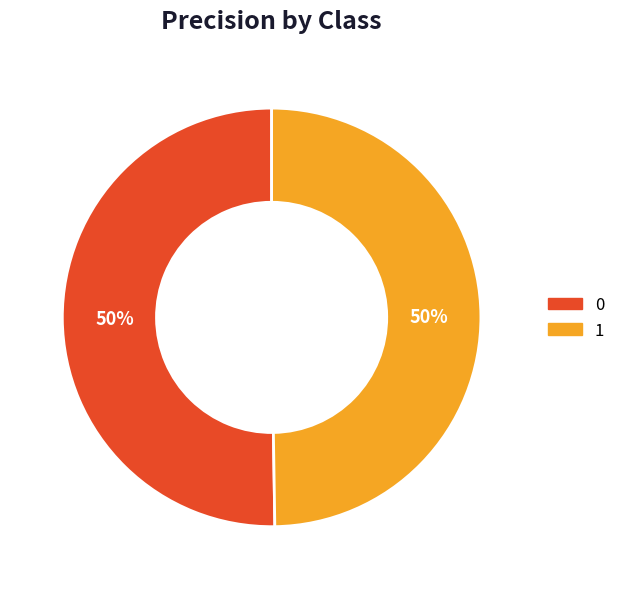

True or false: 1 accounts for 50% of the total.

True